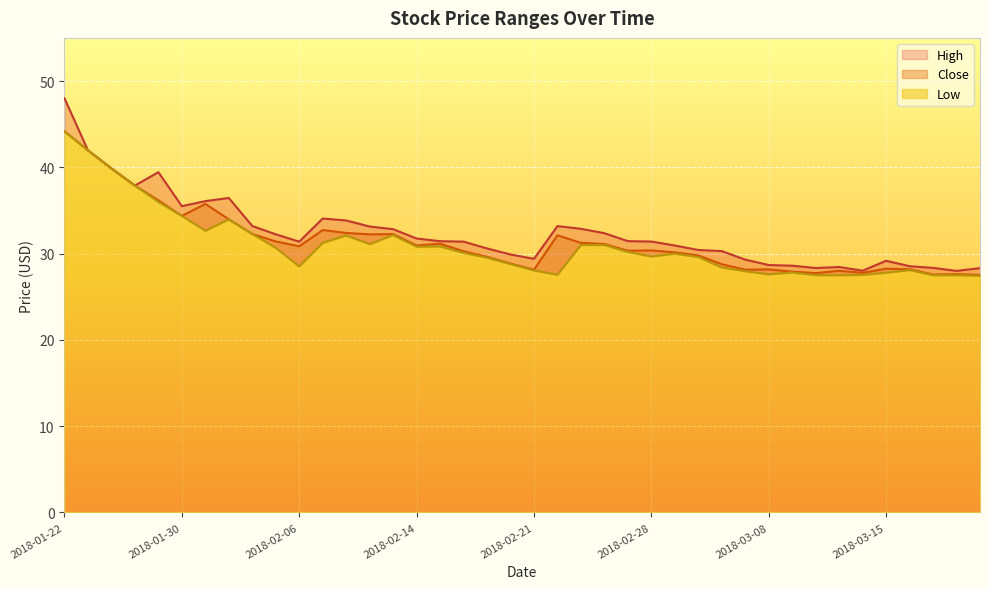

At how many categories does at least one series exceed 45?

1